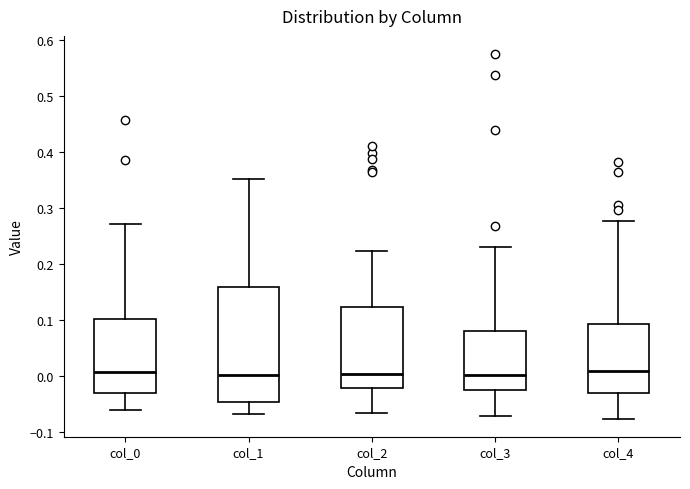

Reading left to right, transcribe this box plot: for each box, give where its median line is, the range the box spans, and where its two whiskers end, as read against the y-axis. The values are not printed on the chart, so give them approximately, as read against the axis.

col_0: median 0.01, box -0.03 to 0.10, whiskers -0.06 to 0.27
col_1: median 0.00, box -0.05 to 0.16, whiskers -0.07 to 0.35
col_2: median 0.00, box -0.02 to 0.12, whiskers -0.07 to 0.22
col_3: median 0.00, box -0.03 to 0.08, whiskers -0.07 to 0.23
col_4: median 0.01, box -0.03 to 0.09, whiskers -0.08 to 0.28